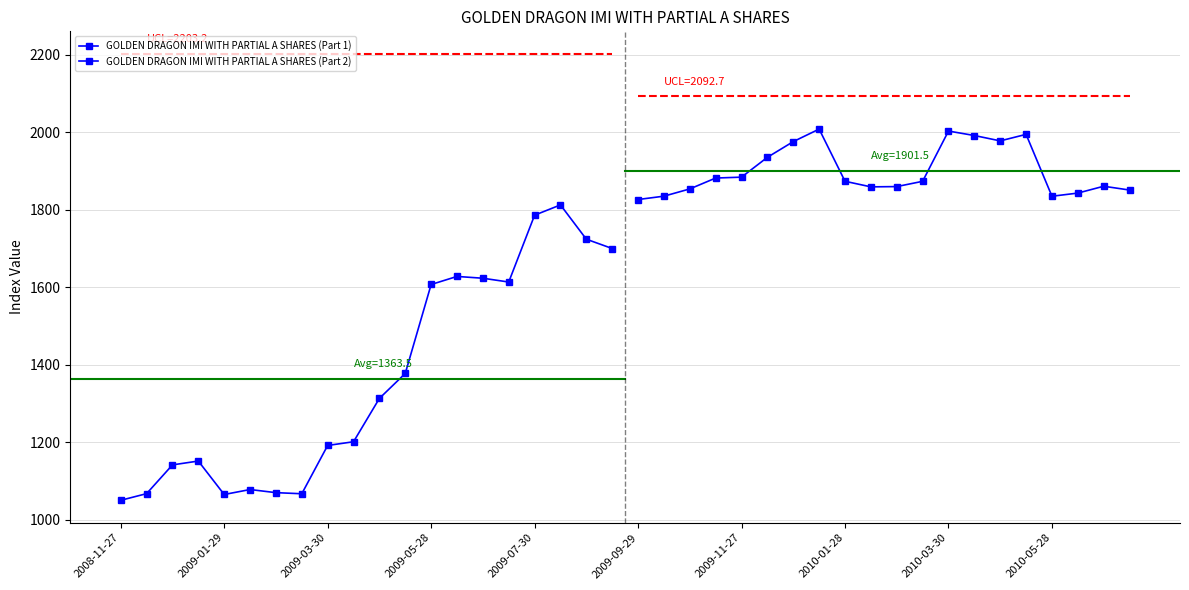

How many lines are shown in the chart?

2